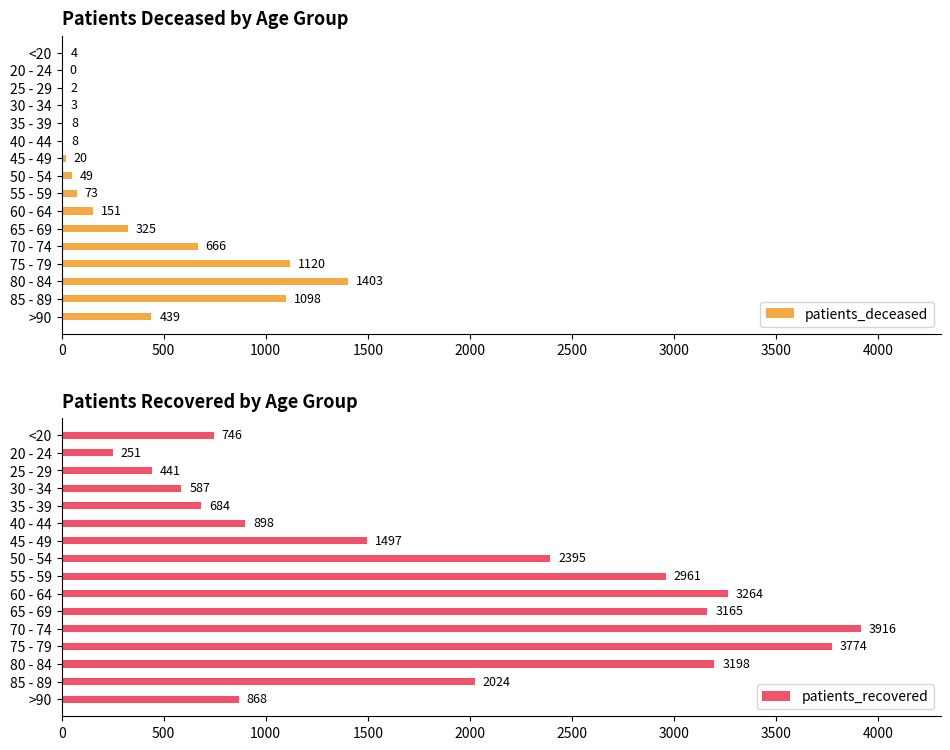

What is the maximum value for patients_deceased?

1403